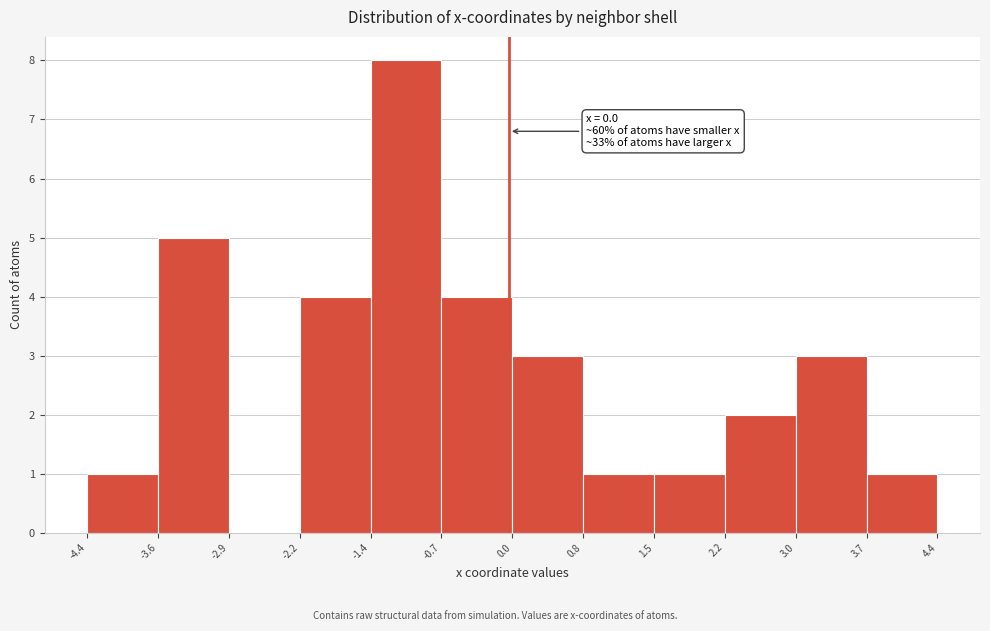

Over which range of the x-axis is the bar tallest?

-1.4 to -0.7